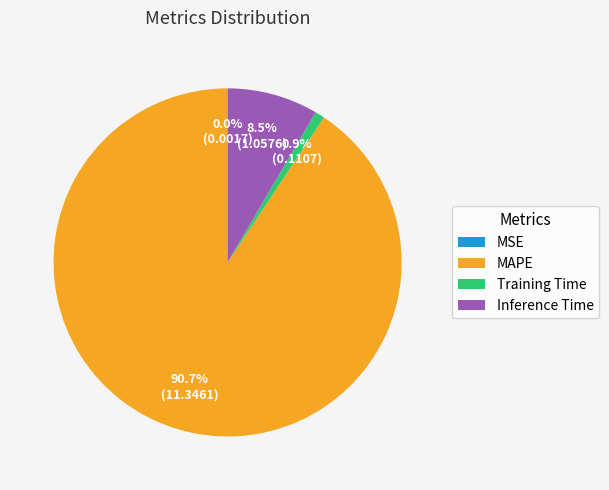

To the nearest percent, what portion does MAPE represent?

91%